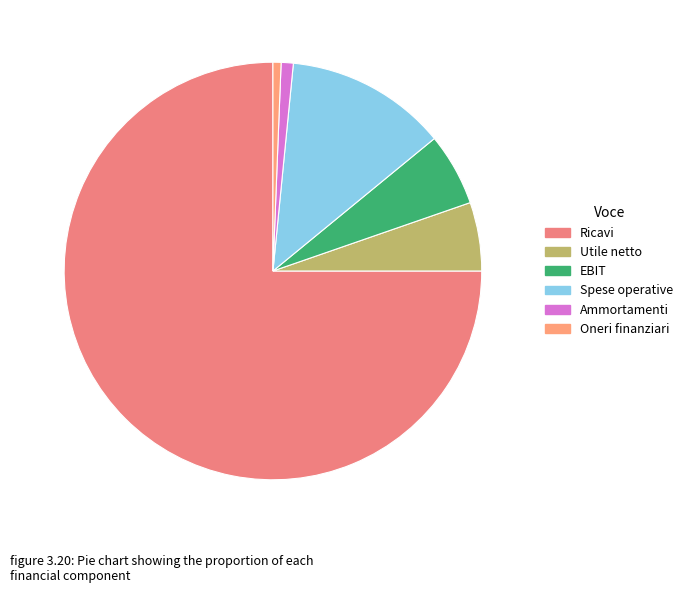

Is it true that Ricavi is 75% of the pie?

True